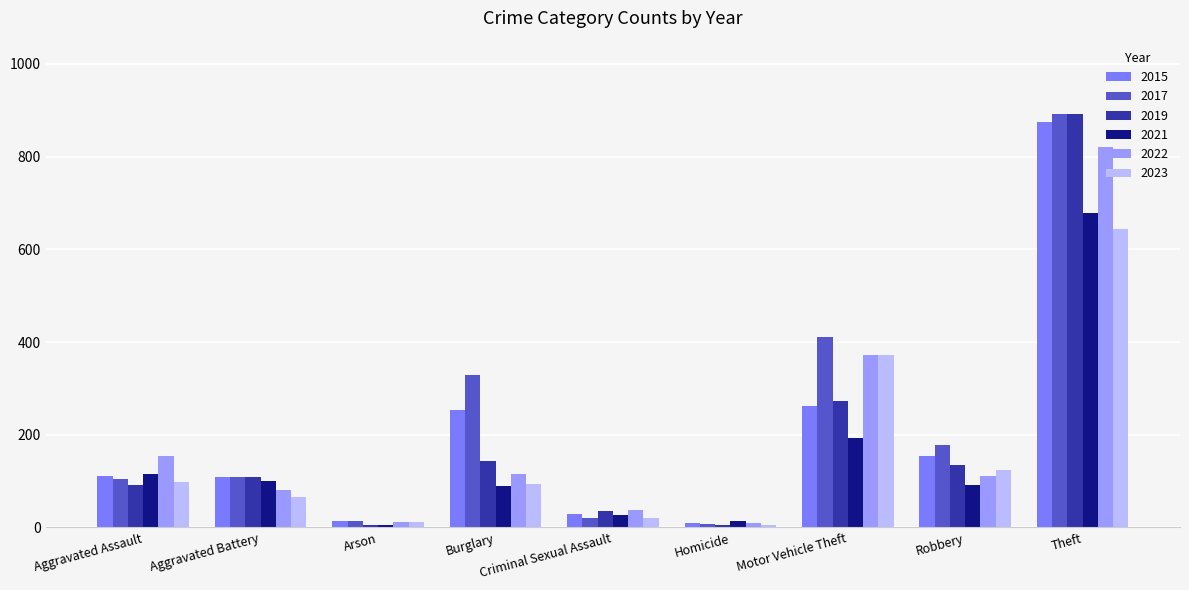

At which category is the sum across all series the highest?

Theft